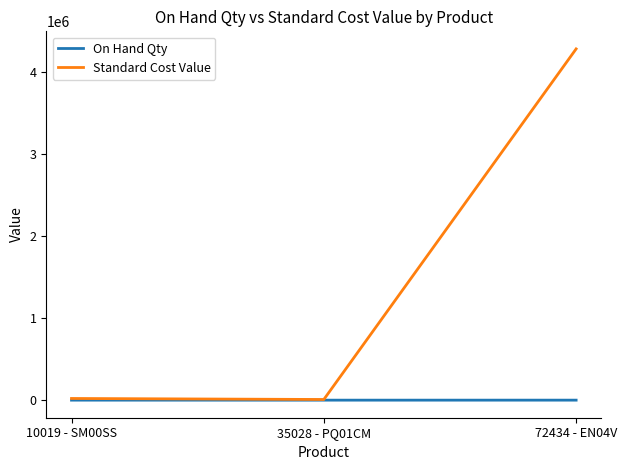

Rank the series at 72434 - EN04V from highest to lowest value.

Standard Cost Value, On Hand Qty